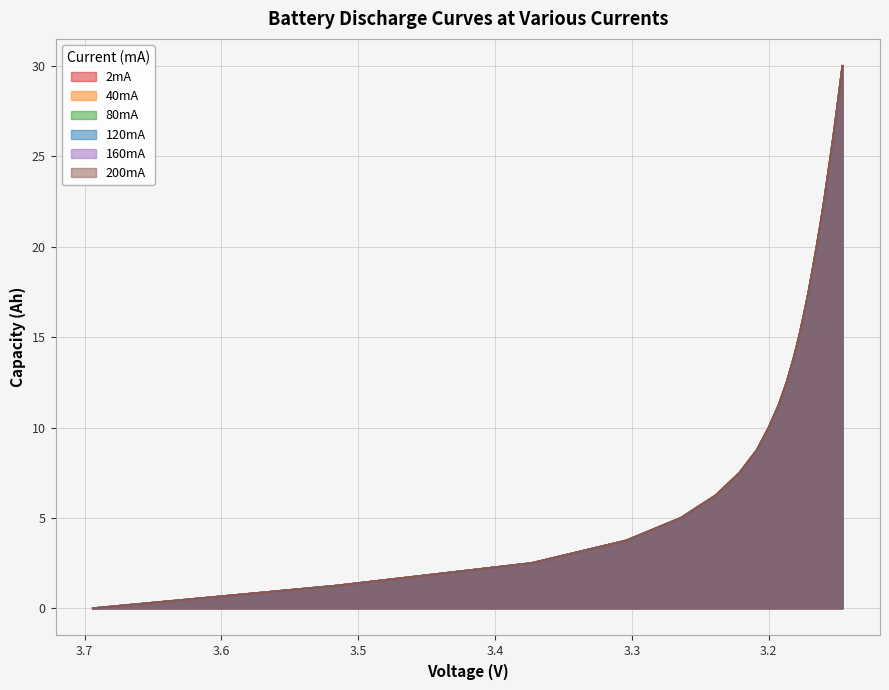

Reading left to right, transcribe all the data shown in this chart.

2mA: 0.0	1.2	2.5	3.7	5.0	6.2	7.5	8.7	10.0	11.2	12.5	13.7	15.0	16.2	17.5	18.7	20.0	21.2	22.5	23.7	25.0	26.2	27.5	28.7	30.0
40mA: 0.0	1.2	2.5	3.7	5.0	6.2	7.5	8.7	10.0	11.2	12.5	13.7	15.0	16.2	17.5	18.7	20.0	21.2	22.5	23.7	25.0	26.2	27.5	28.7	30.0
80mA: 0.0	1.2	2.5	3.7	5.0	6.2	7.5	8.7	10.0	11.2	12.5	13.7	15.0	16.2	17.5	18.7	20.0	21.2	22.5	23.7	25.0	26.2	27.5	28.7	30.0
120mA: 0.0	1.2	2.5	3.7	5.0	6.2	7.5	8.7	10.0	11.2	12.5	13.7	15.0	16.2	17.5	18.7	20.0	21.2	22.5	23.7	25.0	26.2	27.5	28.7	30.0
160mA: 0.0	1.2	2.5	3.7	5.0	6.2	7.5	8.7	10.0	11.2	12.5	13.7	15.0	16.2	17.5	18.7	20.0	21.2	22.5	23.7	25.0	26.2	27.5	28.7	30.0
200mA: 0.0	1.2	2.5	3.7	5.0	6.2	7.5	8.7	10.0	11.2	12.5	13.7	15.0	16.2	17.5	18.7	20.0	21.2	22.5	23.7	25.0	26.2	27.5	28.7	30.0